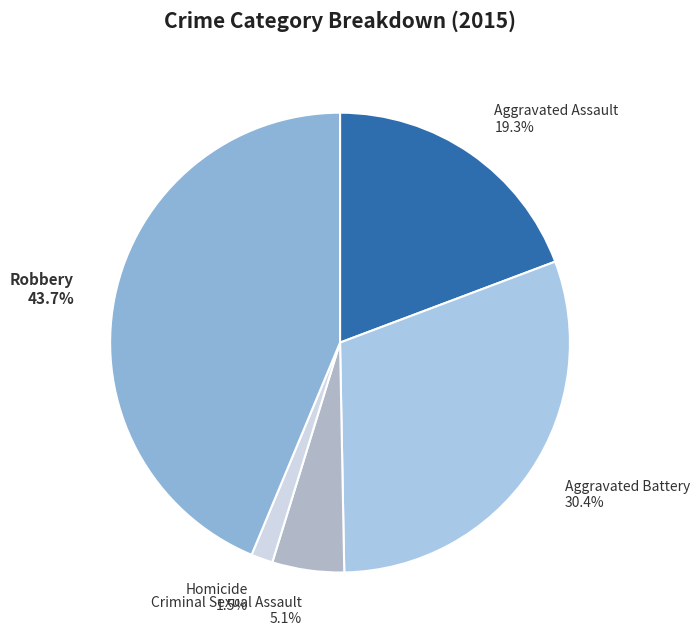

To the nearest percent, what is the combined percentage of Criminal Sexual Assault and Aggravated Assault?

24%